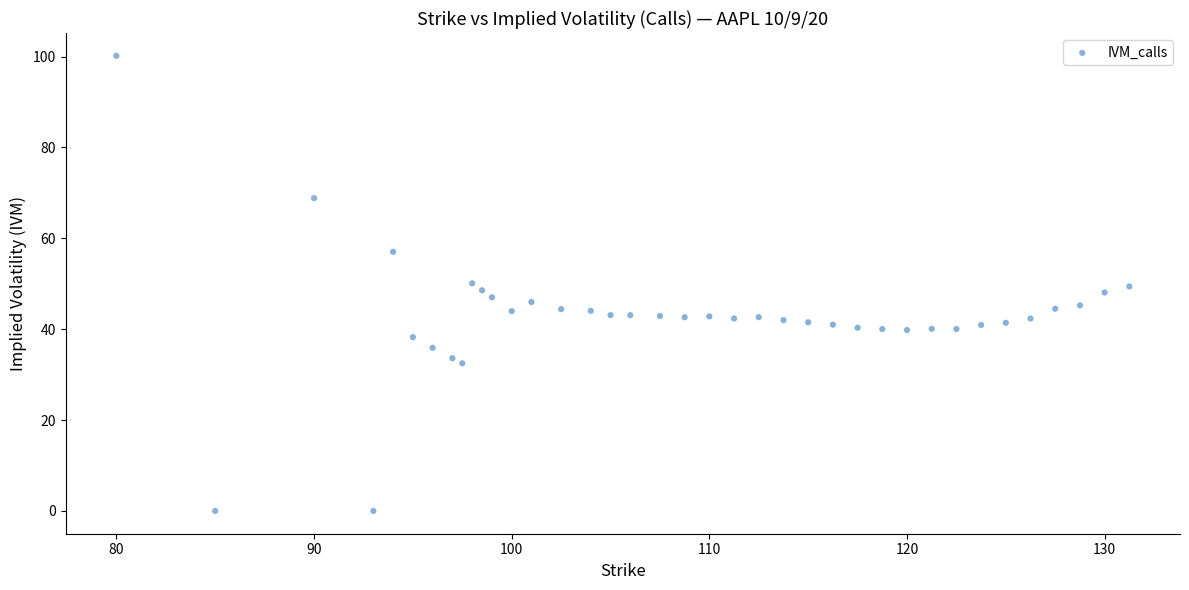

What is the range of Y values (max minus min)?

100.2